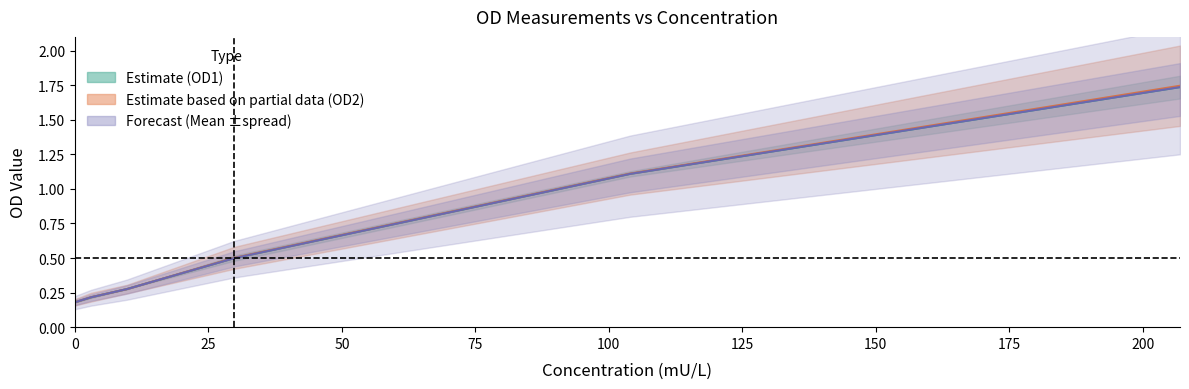

How many data points does each series have?

6